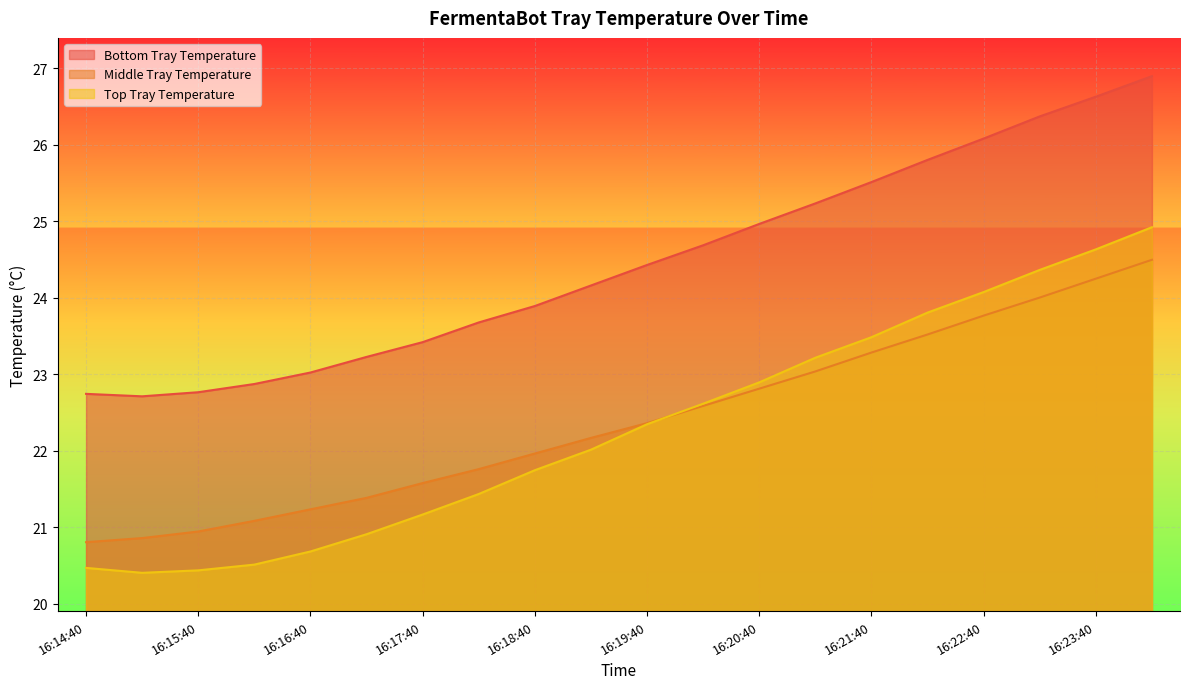

What are all the series names shown in the legend?

Bottom Tray Temperature, Middle Tray Temperature, Top Tray Temperature